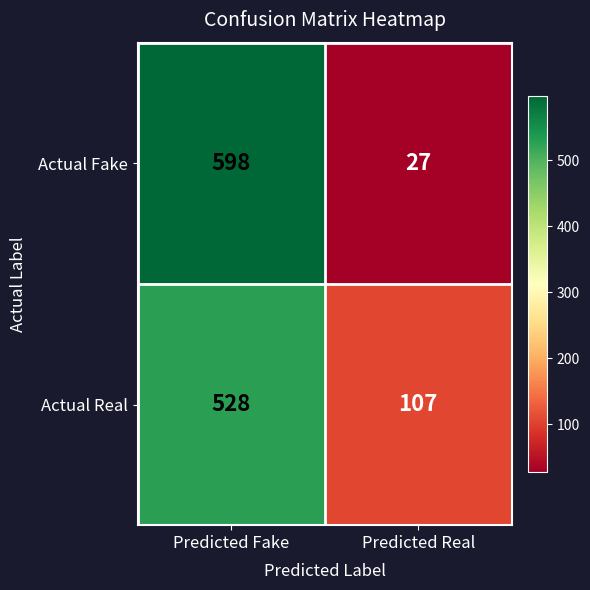

What is the total value across all series at Predicted Fake?

1126